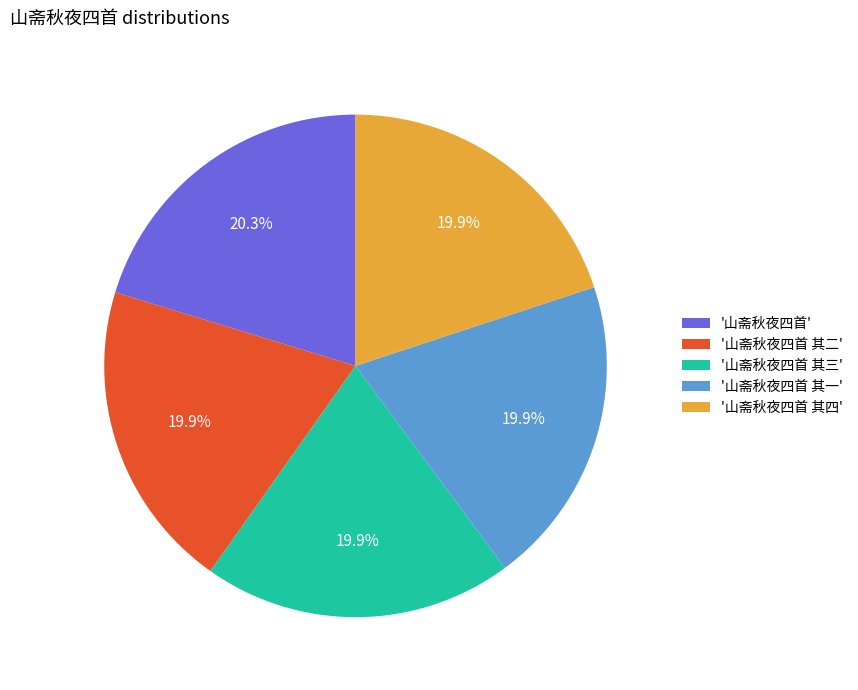

What is the ratio of the value at '山斋秋夜四首 其一' to the value at '山斋秋夜四首 其二'?

1.0